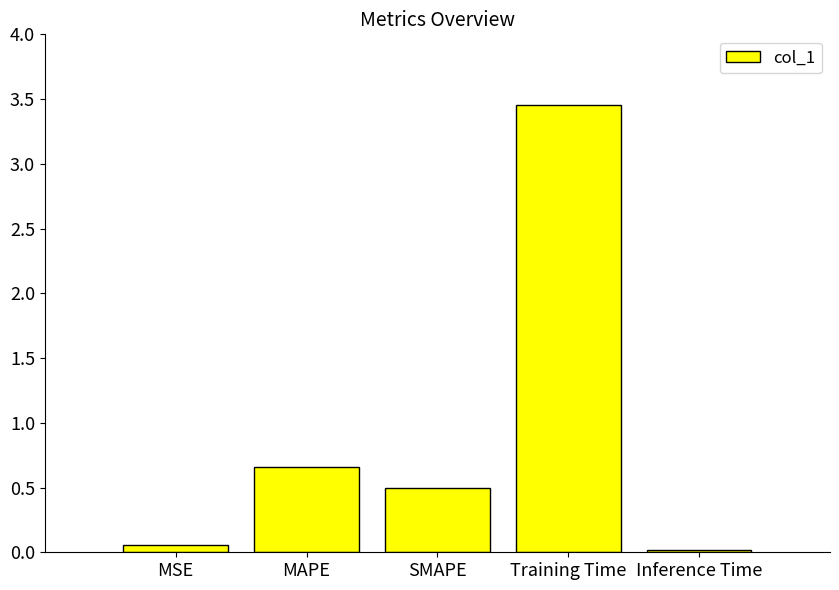

List the labels in order of value, largest first.

Training Time, MAPE, SMAPE, MSE, Inference Time